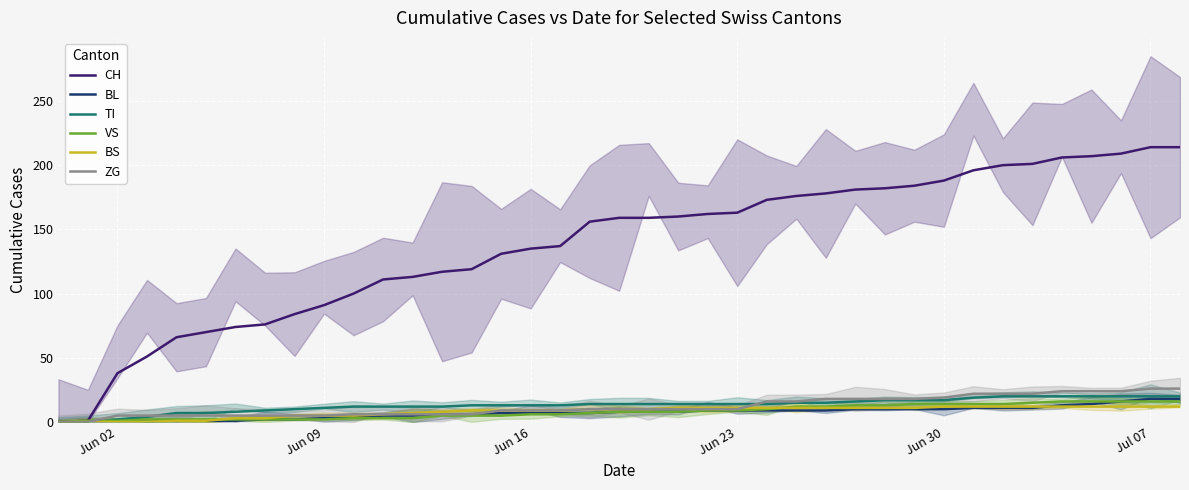

What are all the series names shown in the legend?

CH, BL, TI, VS, BS, ZG